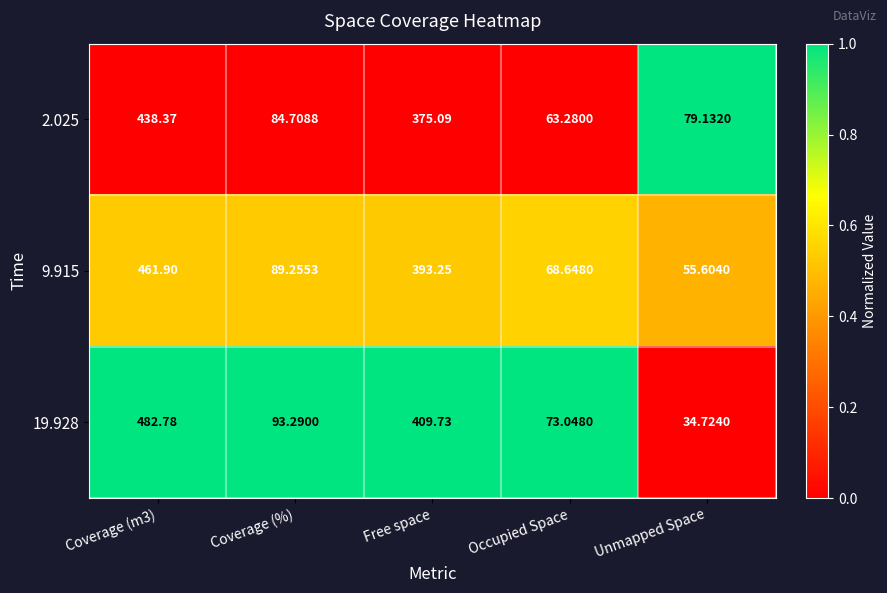

Where is 9.915 nearest to the value 258?

Free space